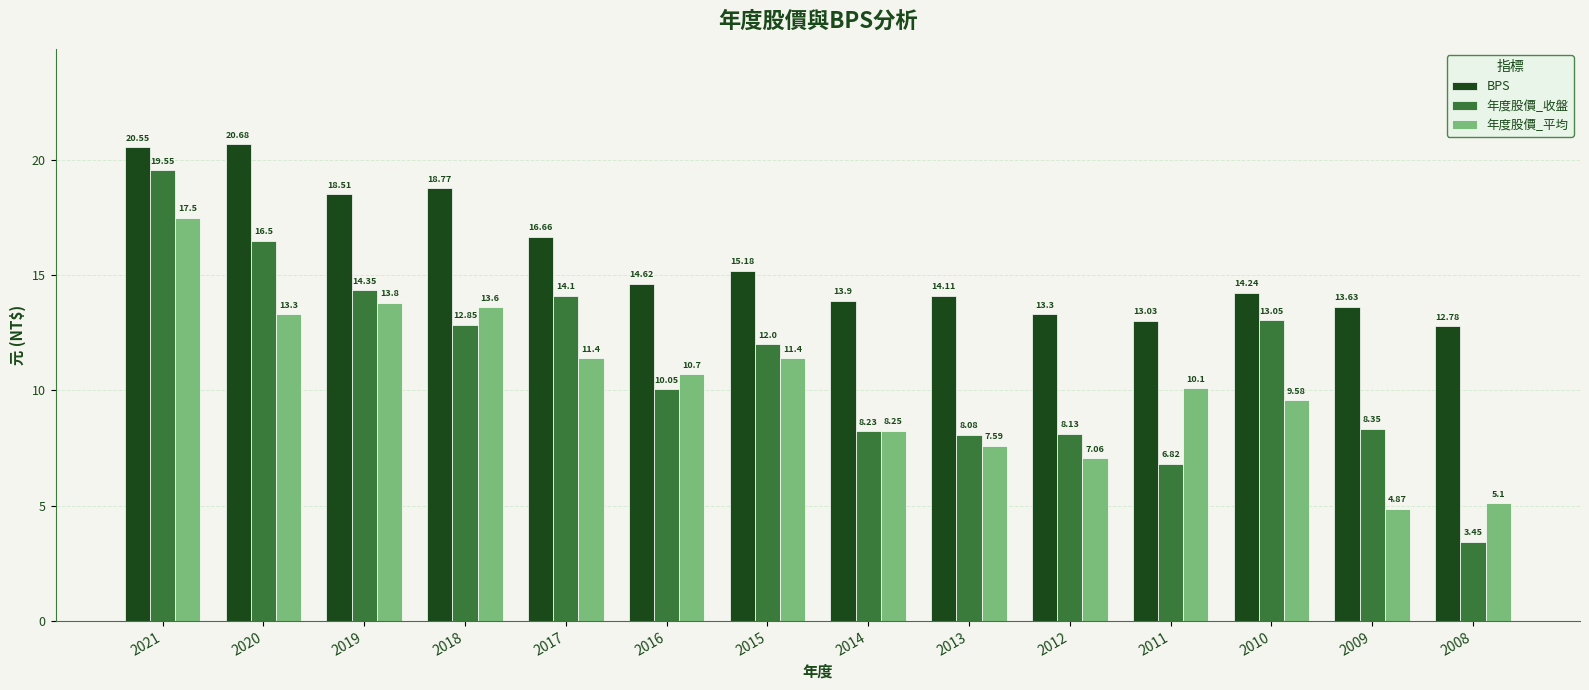

What is the sum of the 年度股價_收盤 values at 2012 and 2018?

21.0